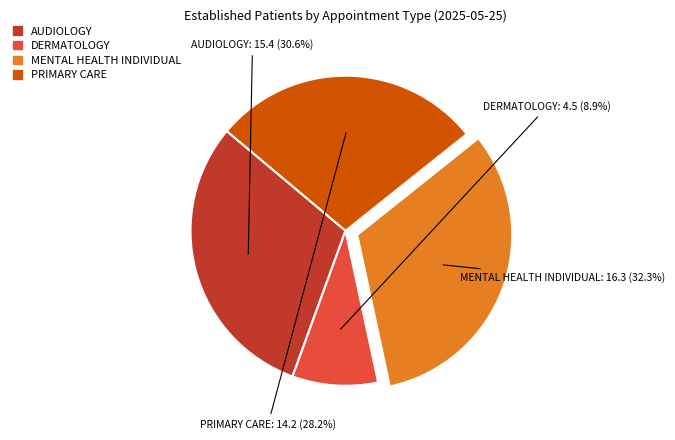

Does any single category account for the majority?

No